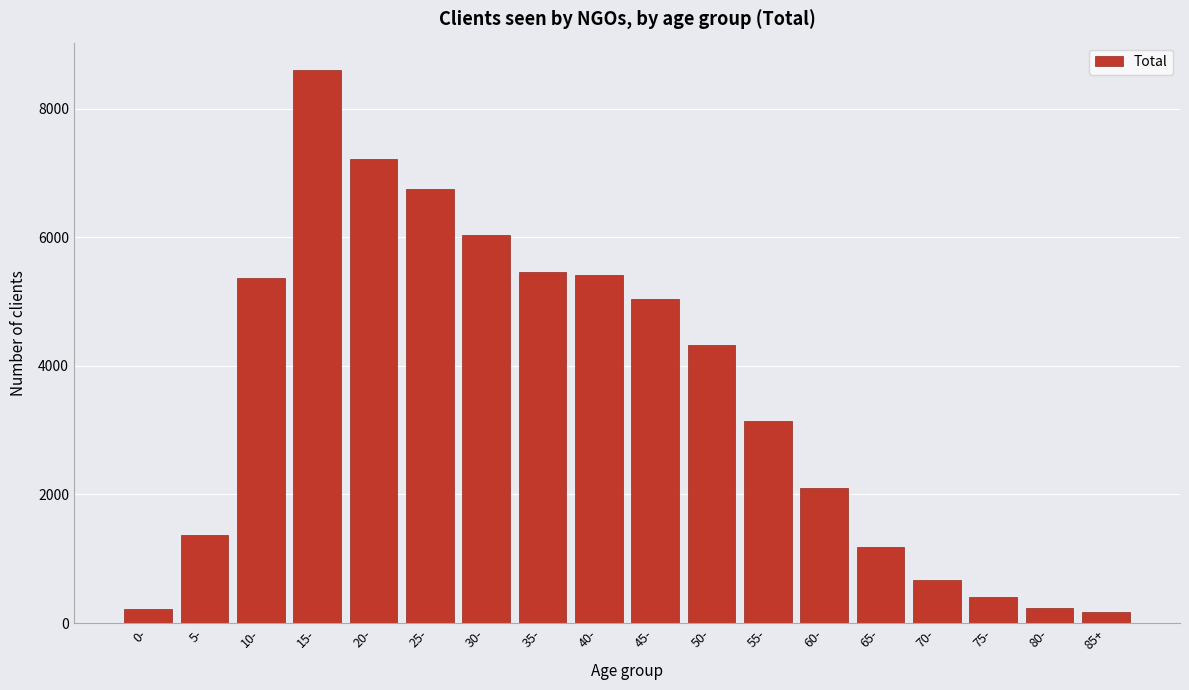

What is the label of the 12th bar from the right?

30-